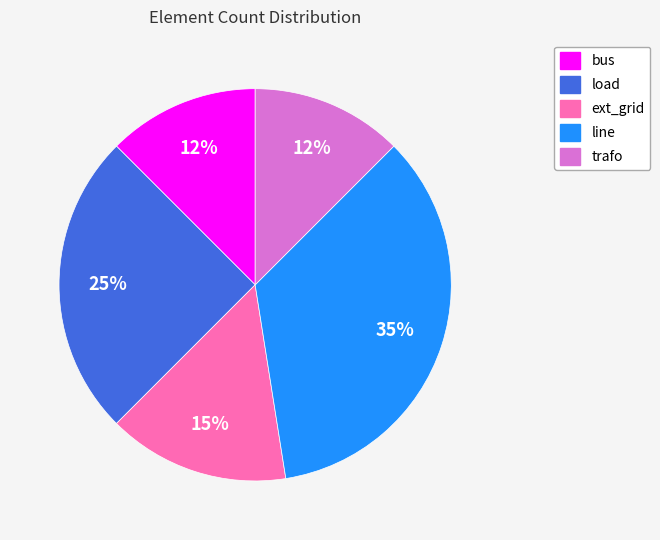

What is the ratio of the value at line to the value at ext_grid?

2.3